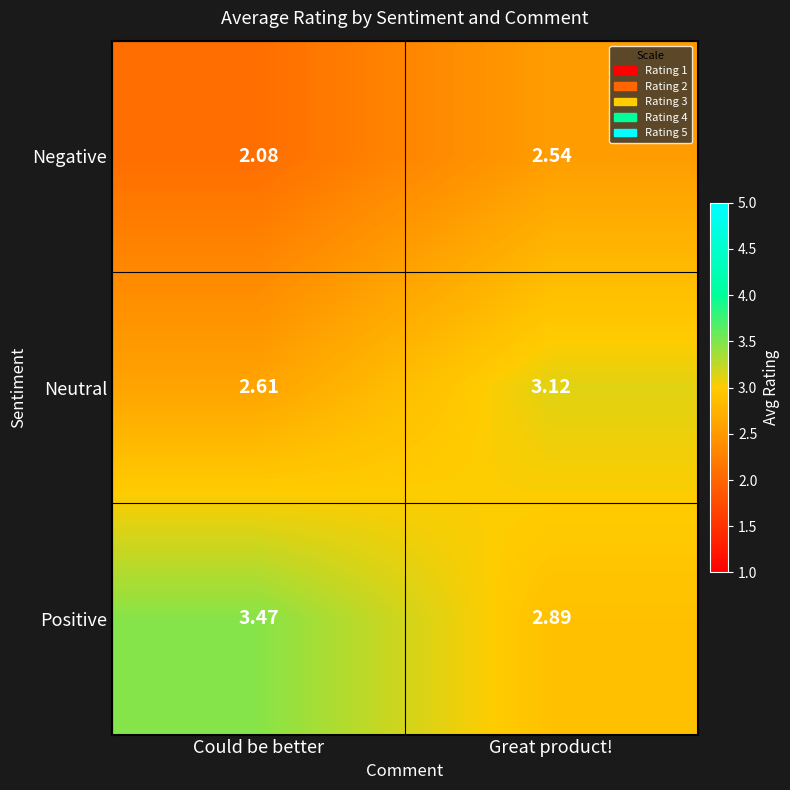

List the series in order of their peak value, highest first.

Positive, Neutral, Negative